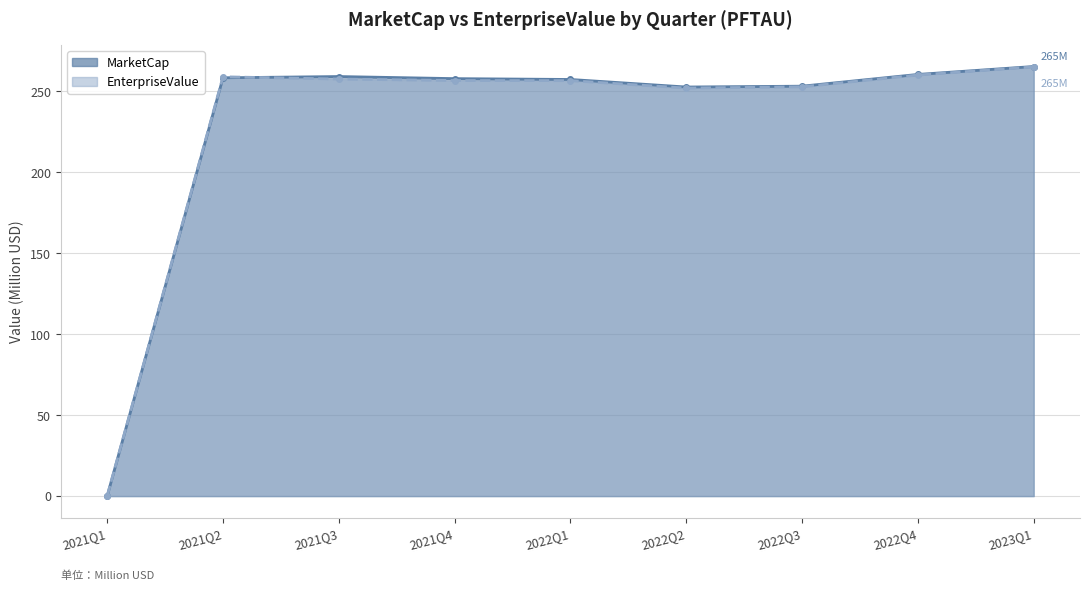

True or false: MarketCap has more than 2 interior local peaks.

False